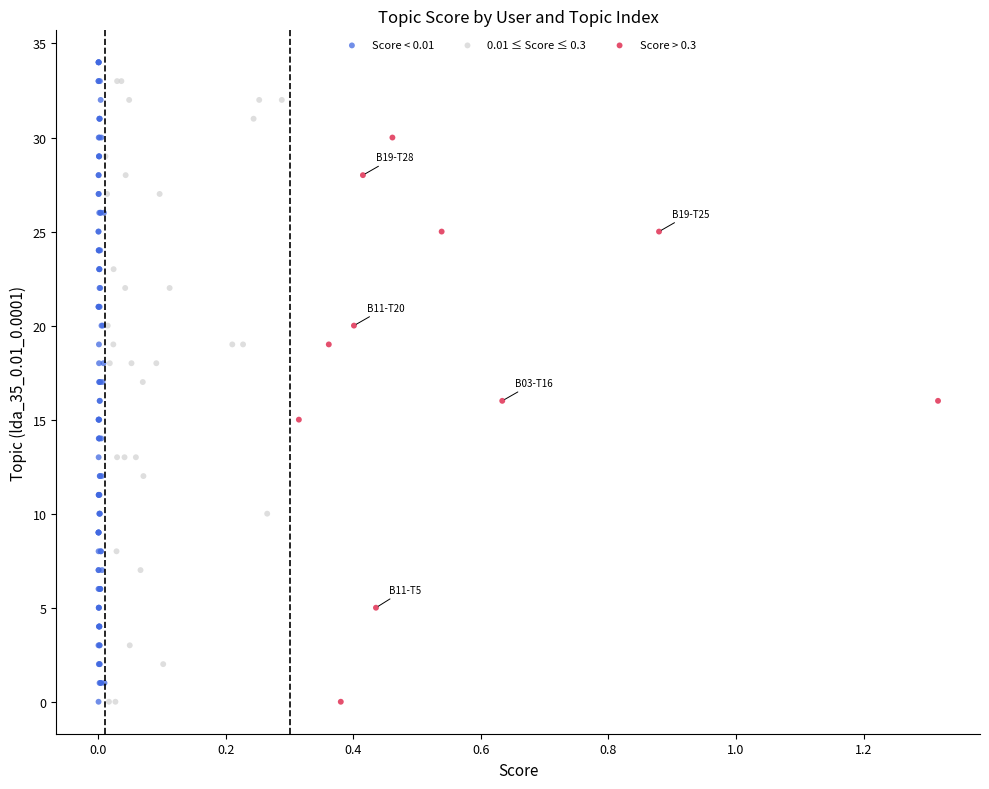

Which series contains the highest Y value?

Score < 0.01